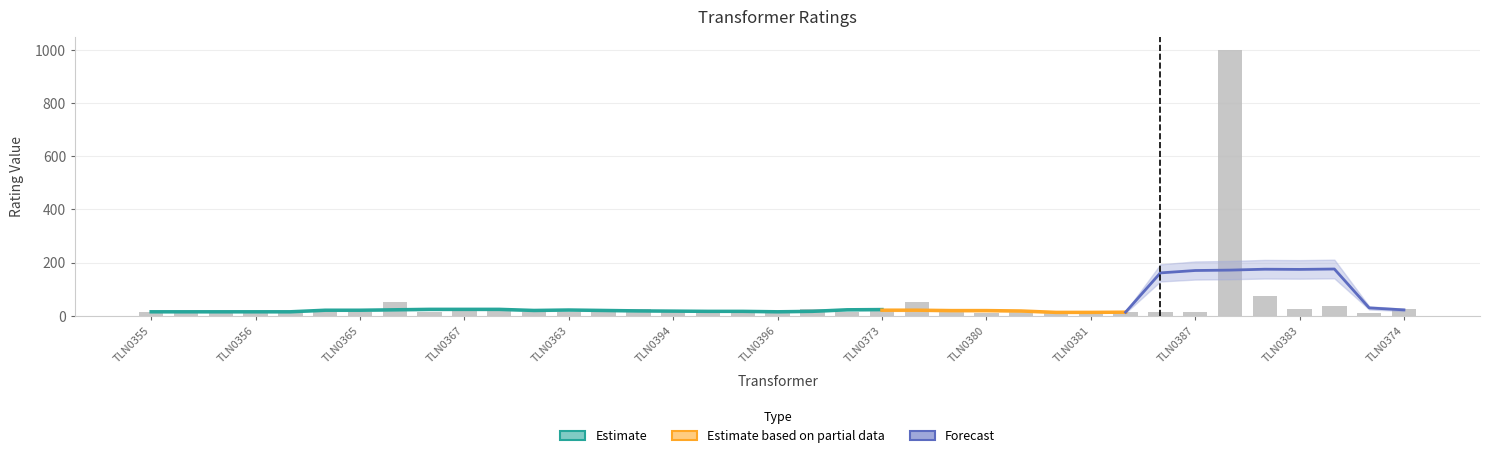

Reading right to left, what are all the values shown in this chart?

25.0	10.0	37.5	25.0	75.0	1000.0	15.0	15.0	15.0	15.0	15.0	15.0	10.0	15.0	50.0	25.0	15.0	25.0	10.0	10.0	15.0	15.0	25.0	25.0	15.0	15.0	25.0	25.0	15.0	50.0	15.0	15.0	15.0	15.0	15.0	15.0	15.0